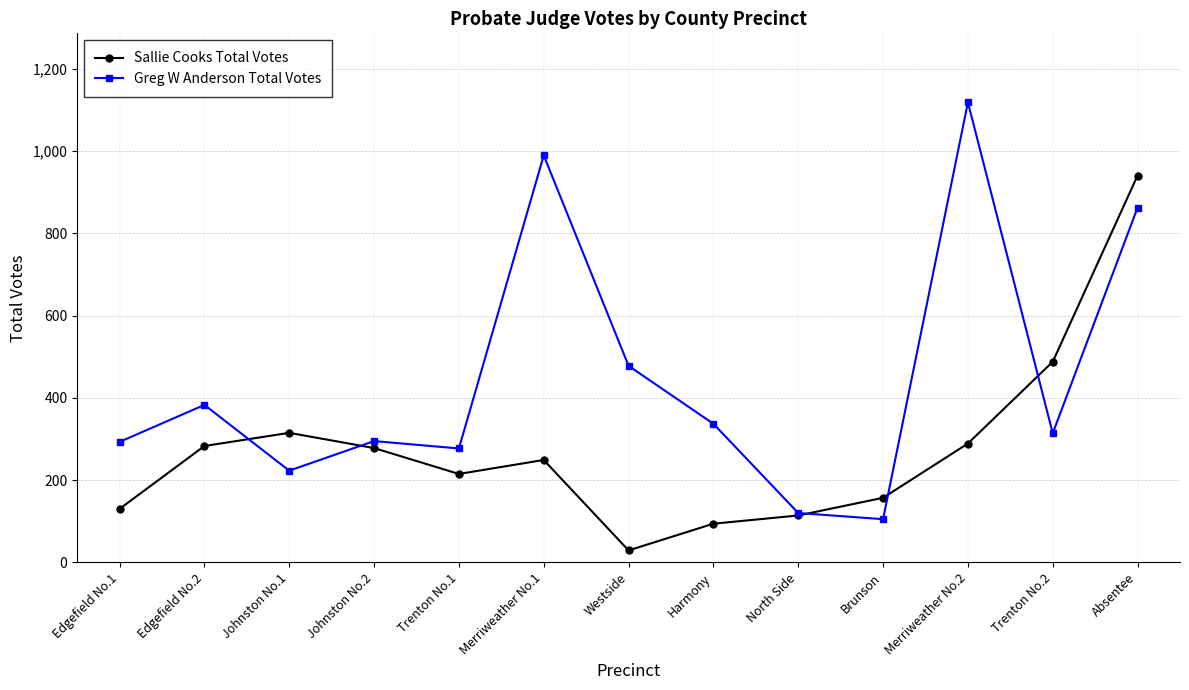

Where is the first local minimum for Greg W Anderson Total Votes?

Johnston No.1